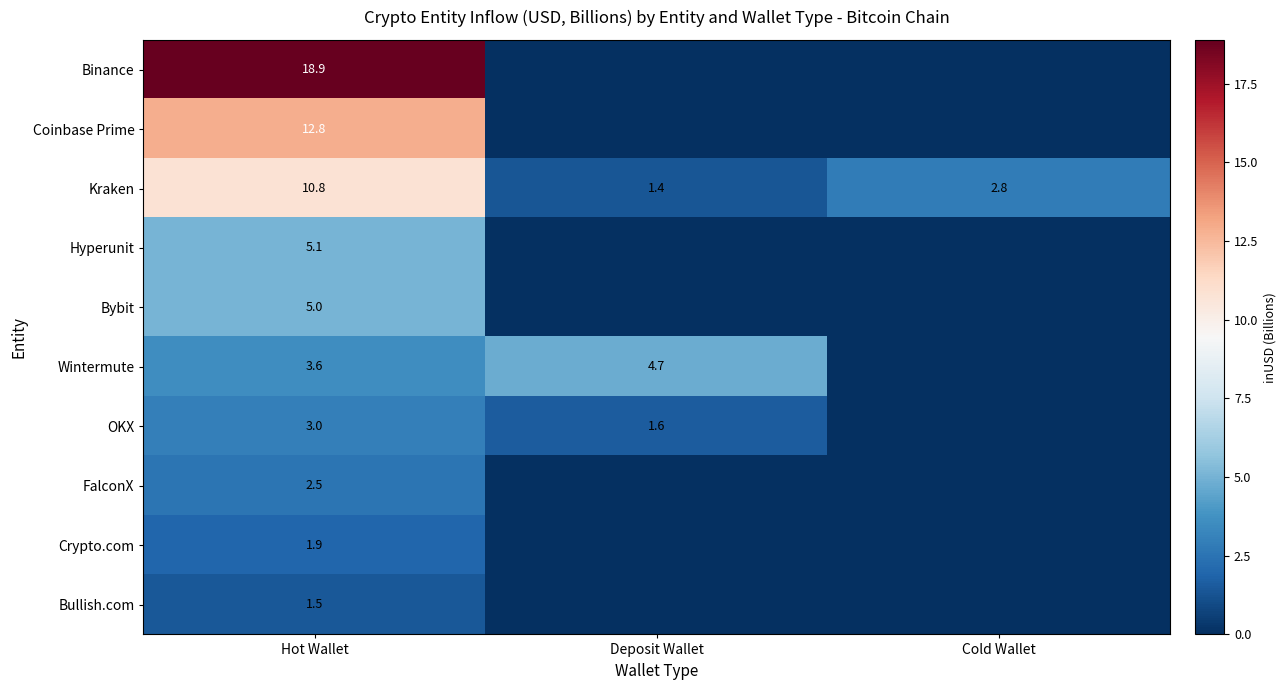

The value of OKX at Deposit Wallet is 2.5. True or false?

False